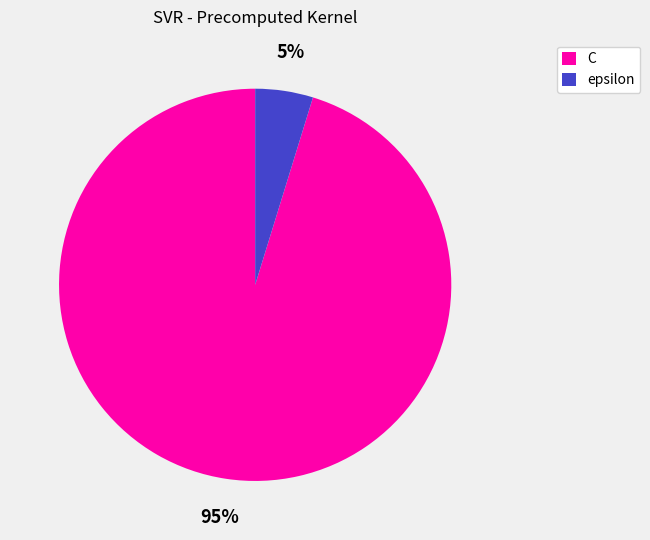

To the nearest percent, what percentage of the pie is C?

95%